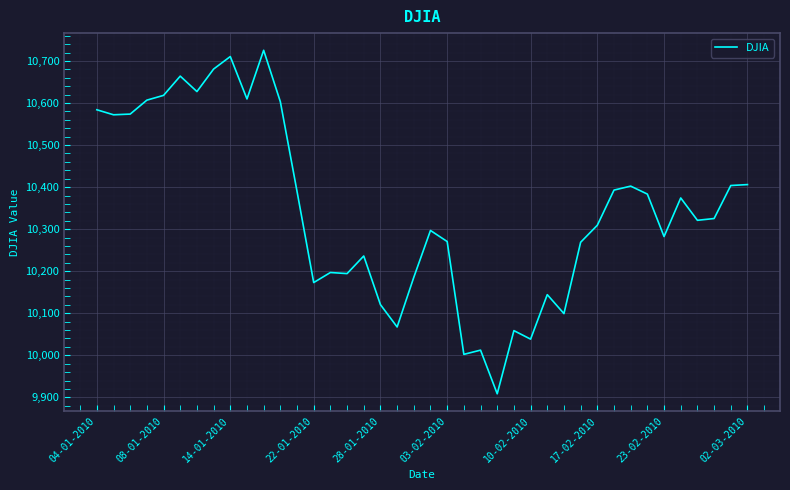

What is the greatest value displayed?

10725.4